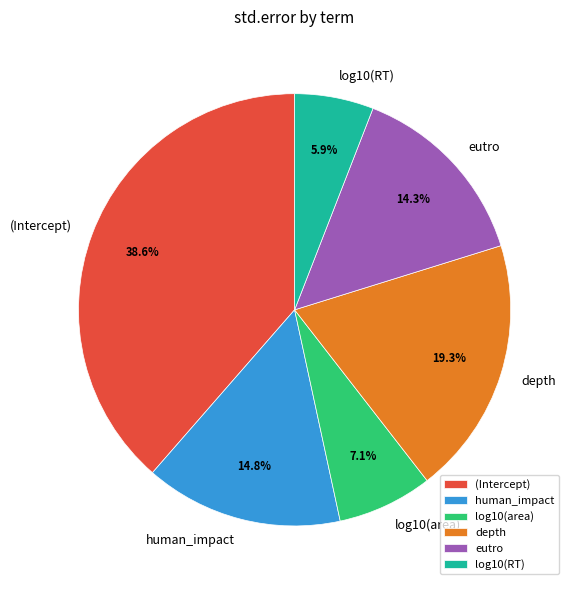

To the nearest percent, what is the average slice percentage?

17%